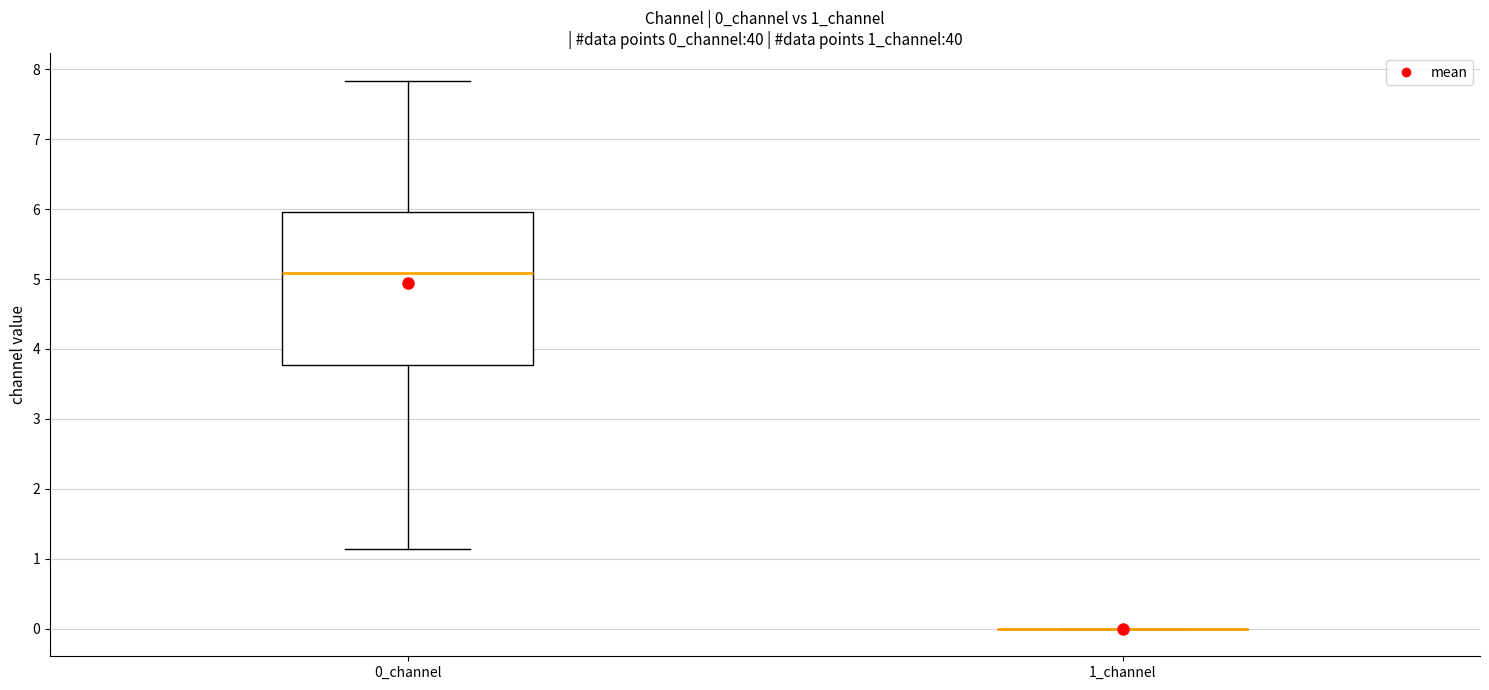

Comparing the boxes themselves (not the whiskers), which one is the tallest?

0_channel